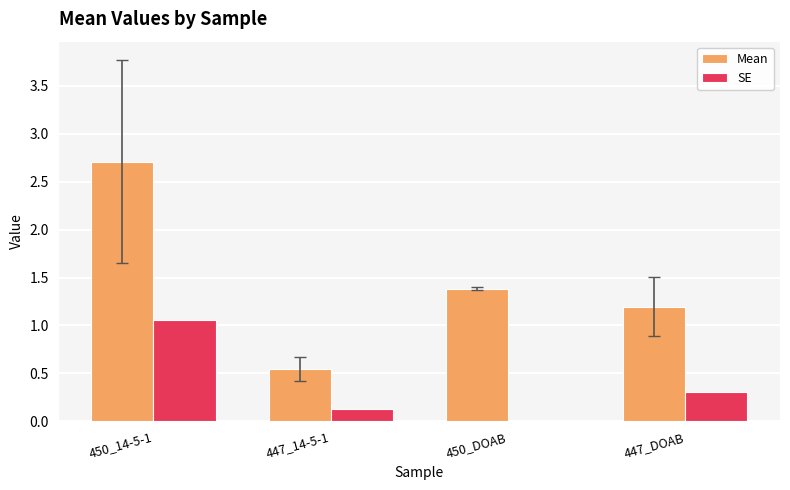

What is the sum of the Mean values at 450_14-5-1 and 447_DOAB?

3.9